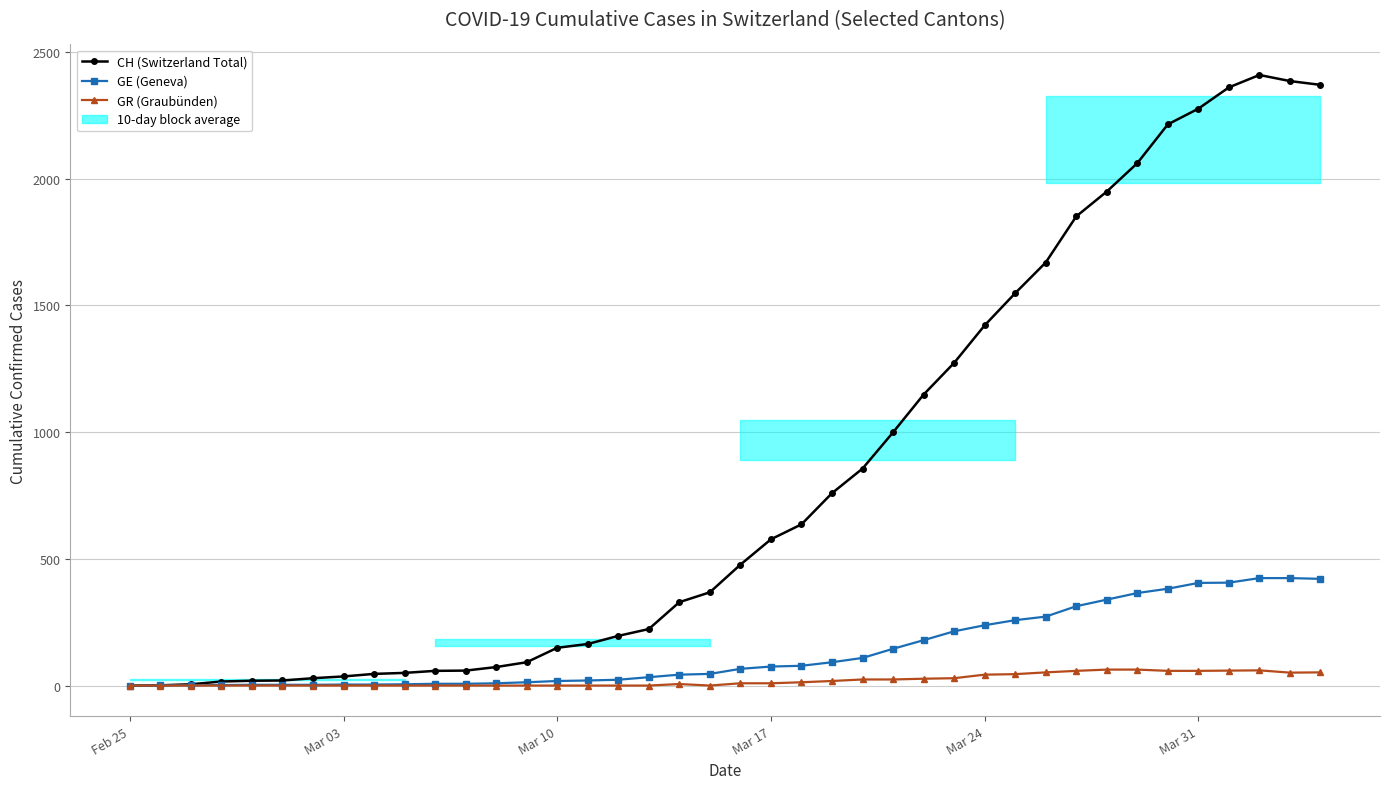

Which series changed the most between Mar 03 and 14?

CH (Switzerland Total)